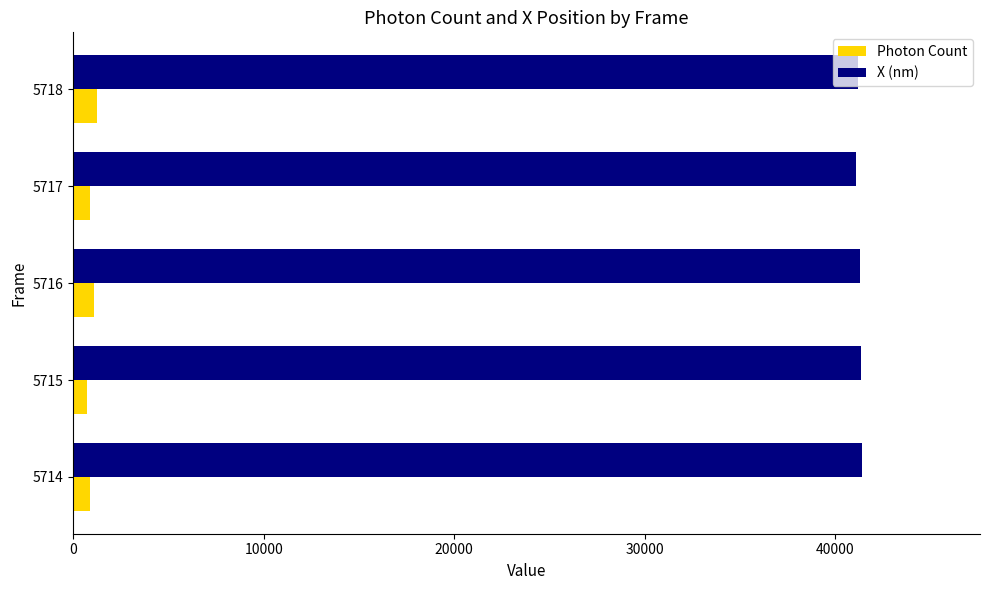

At 5716, list the series in order from largest to smallest.

X (nm), Photon Count